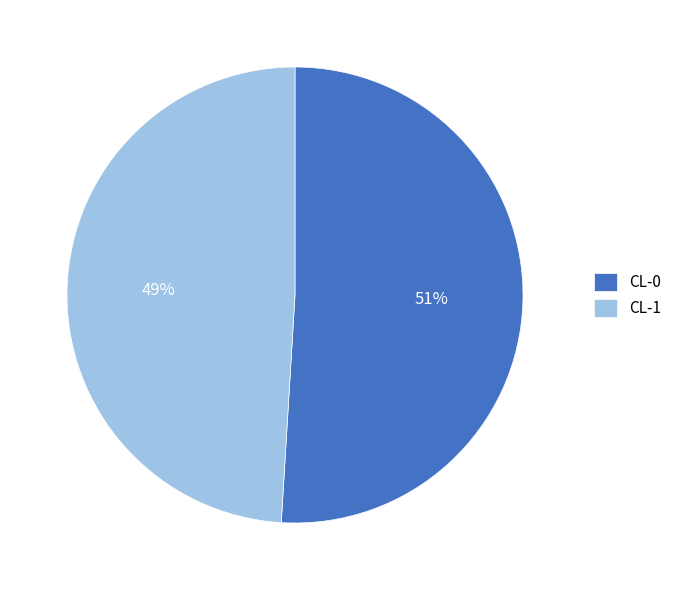

What is the smallest slice in the pie chart?

CL-1